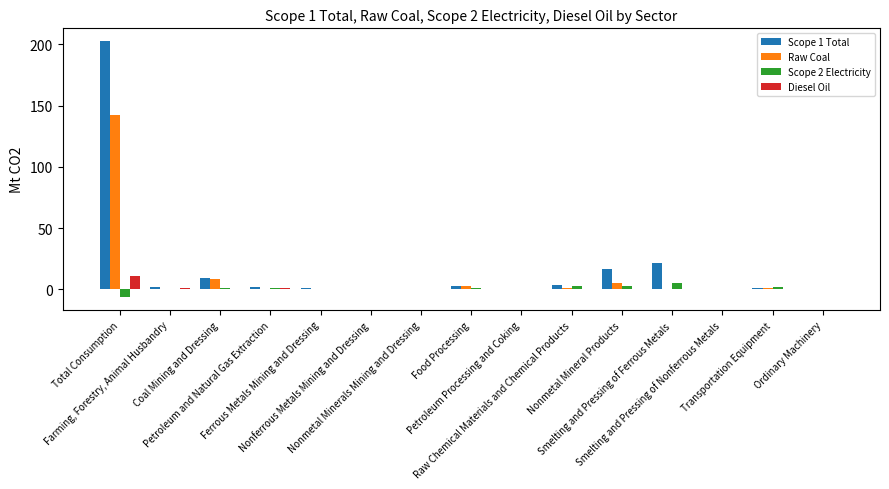

What is the sum of all Scope 2 Electricity values?

12.8